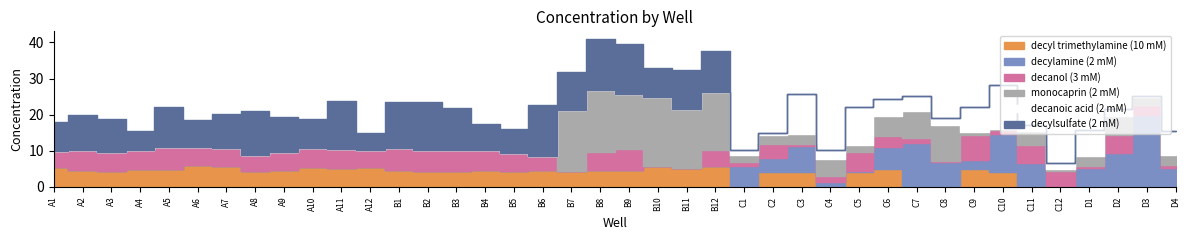

What is the total value across all series at A9?

19.3